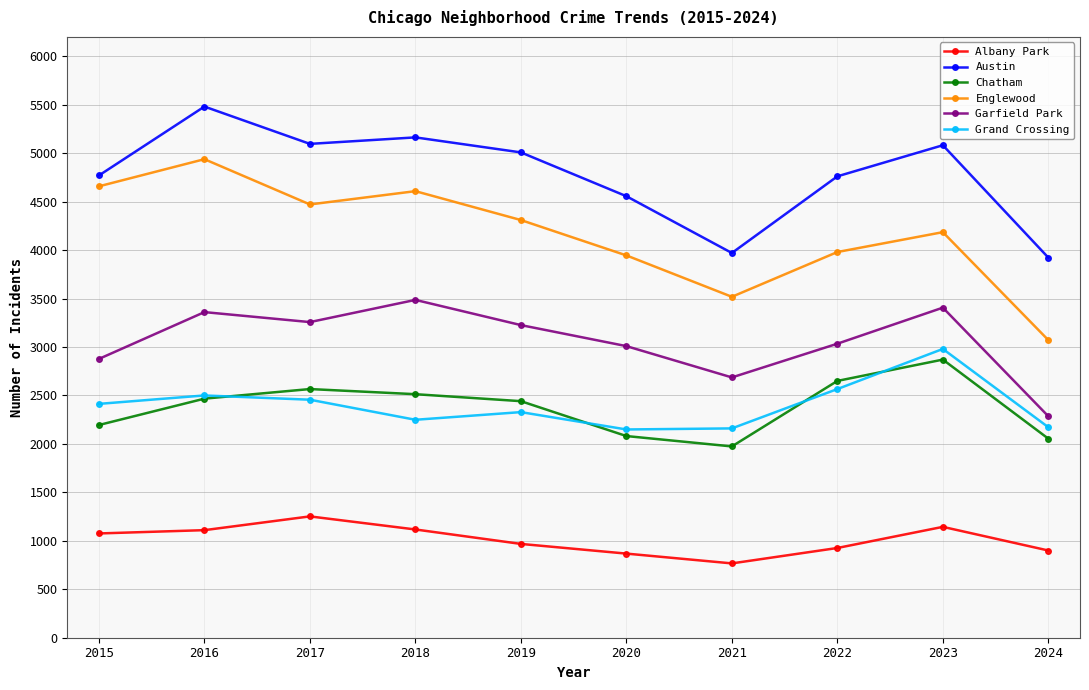

What is the total value across all series at 2020?

16608